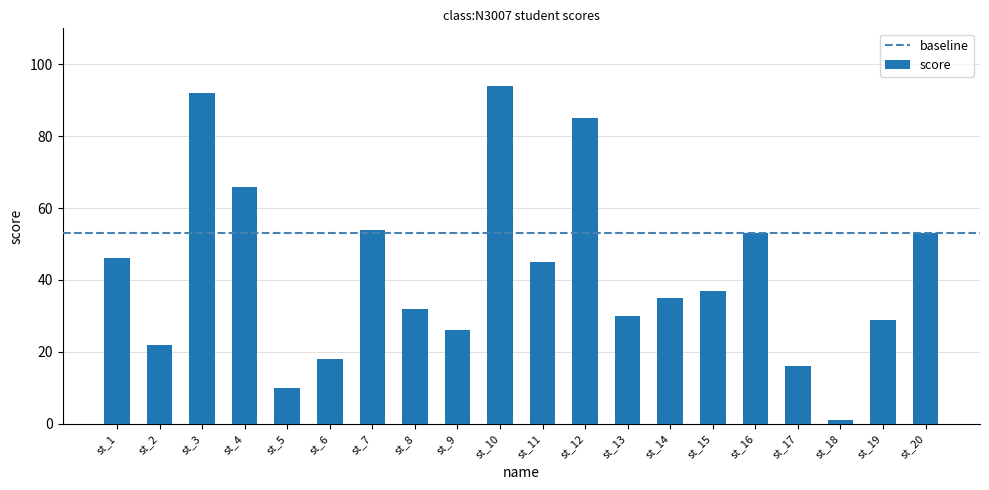

Which category has the lowest value across all series?

st_18